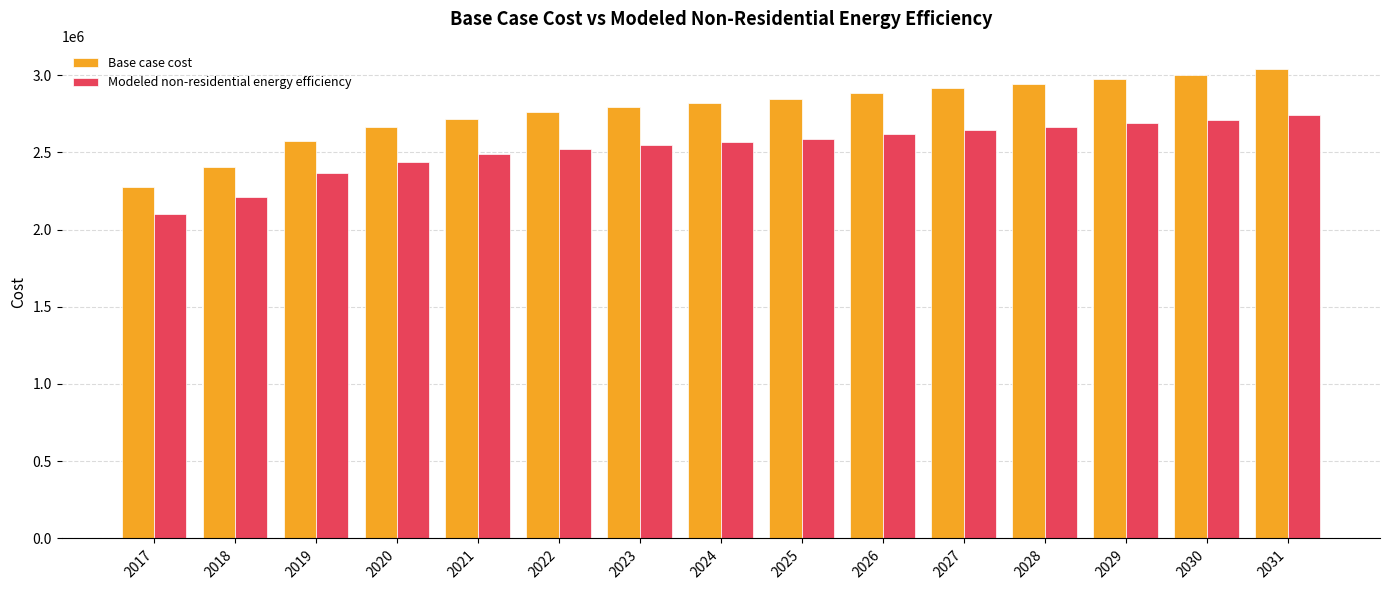

At which category is the sum across all series the highest?

2031